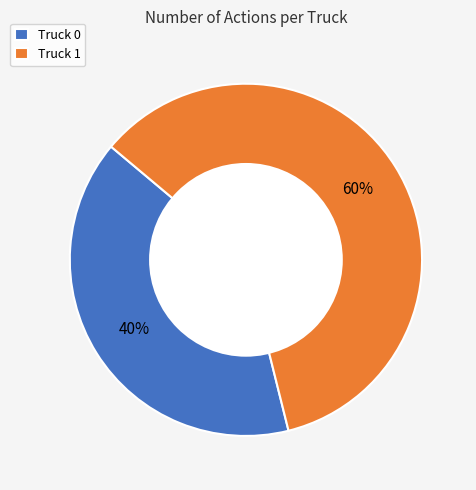

What is the ratio of the value at Truck 1 to the value at Truck 0?

1.5